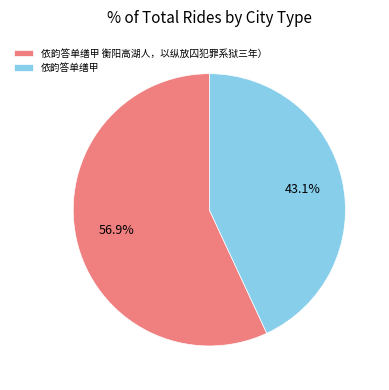

True or false: 依韵答单缮甲 accounts for 43% of the total.

True